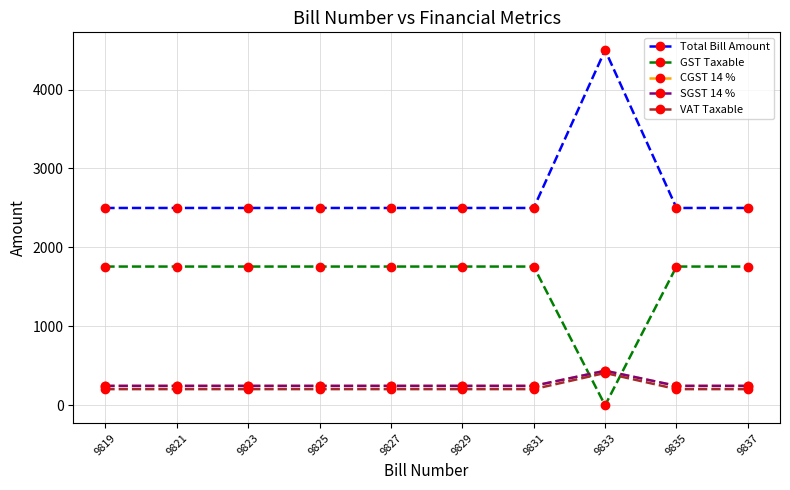

Is this an area chart (filled region under the line)?

No